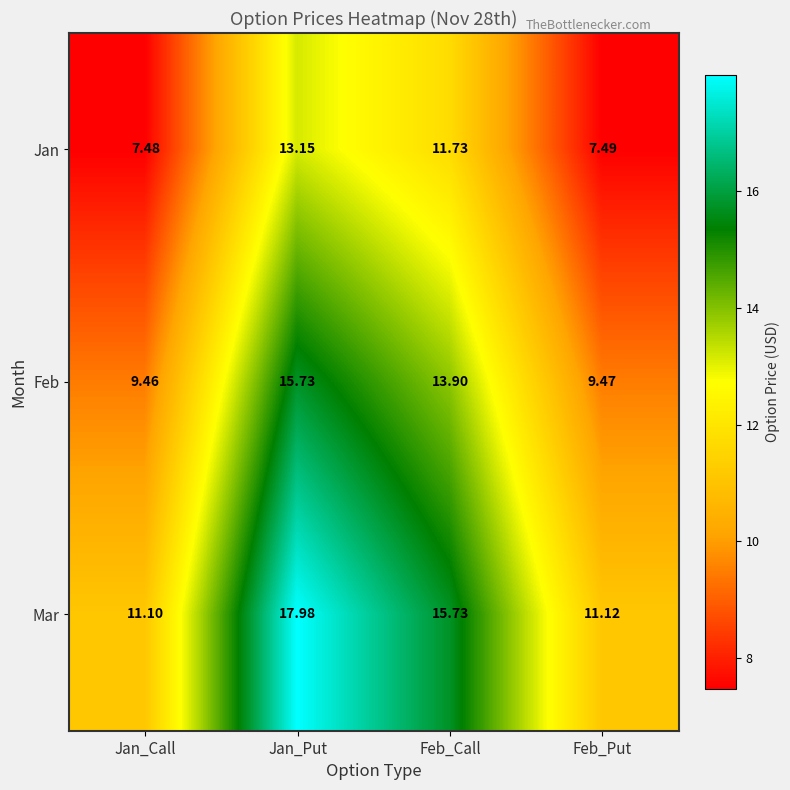

Is the value of Mar at Jan_Call greater than the value of Feb at Jan_Call?

Yes